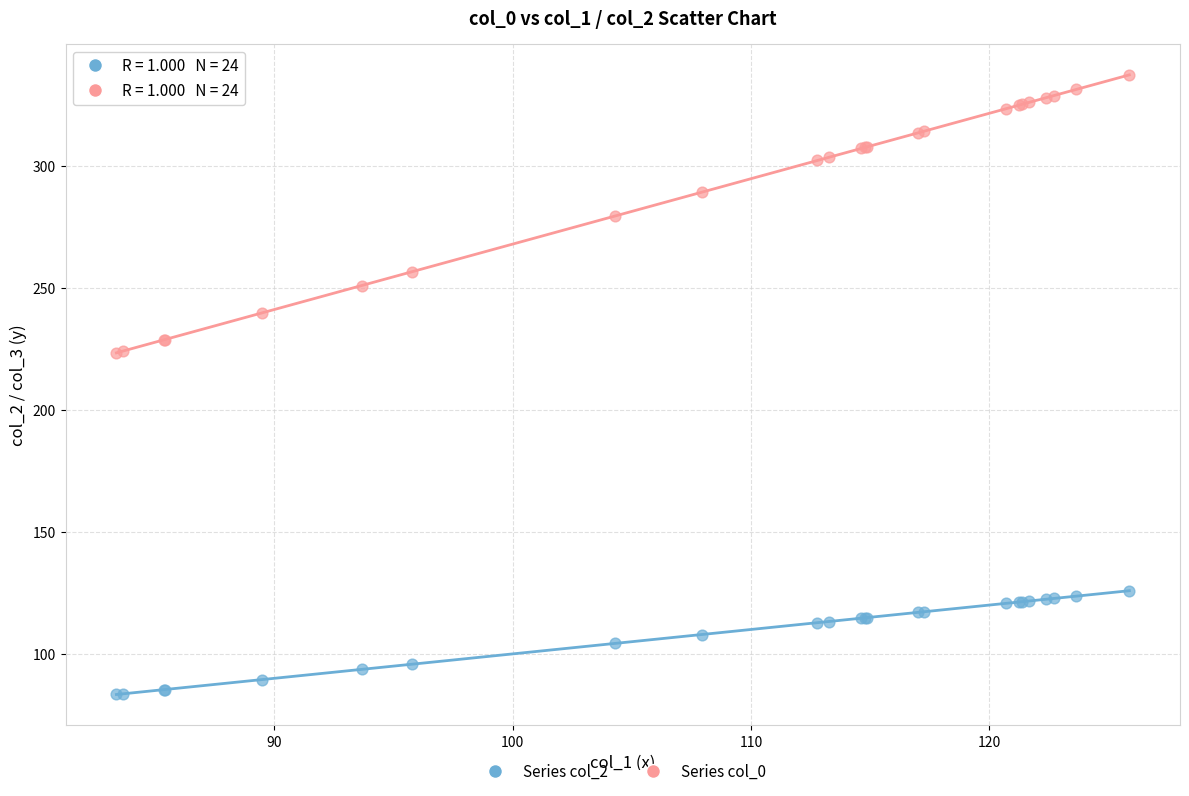

Which series contains the lowest Y value?

Series col_2